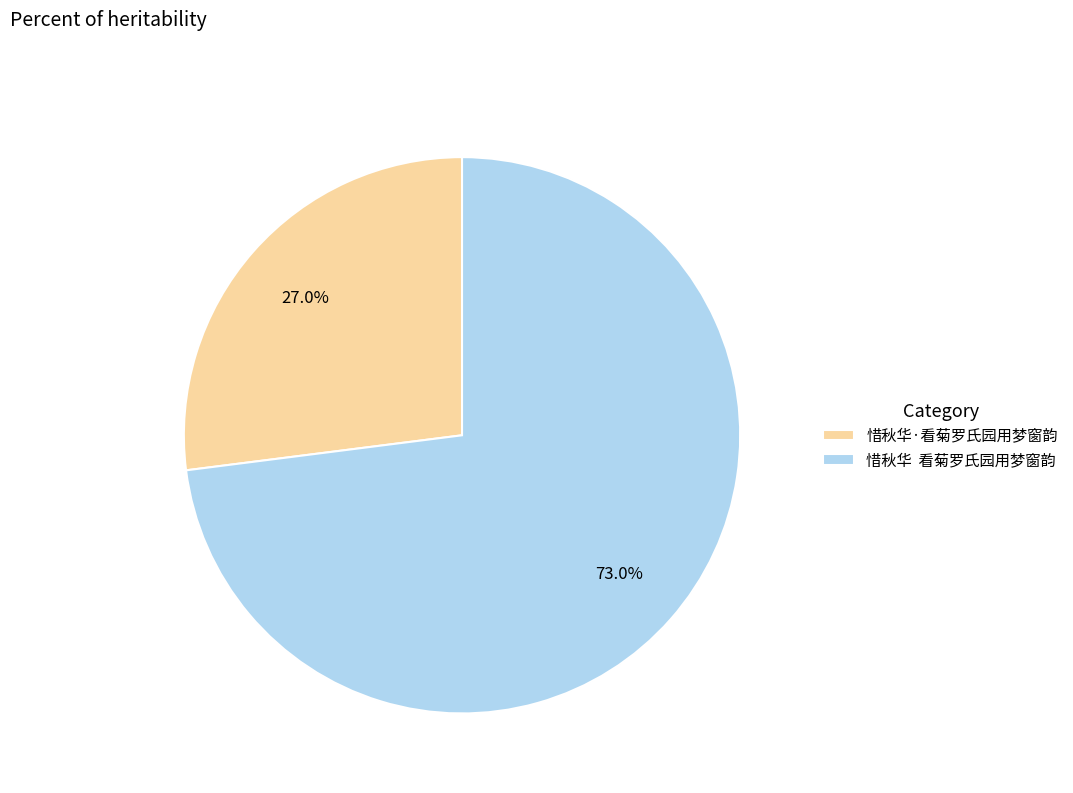

Rank the categories by value from lowest to highest.

惜秋华·看菊罗氏园用梦窗韵, 惜秋华 看菊罗氏园用梦窗韵